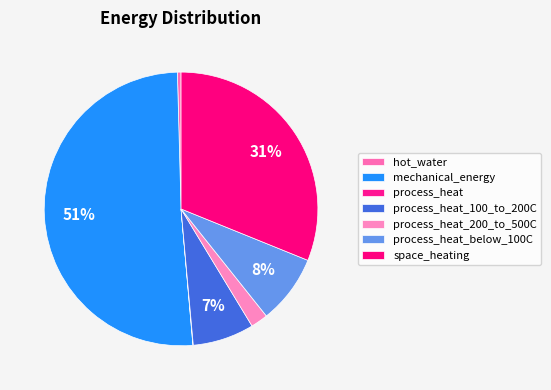

Which slice represents more than half of the pie?

mechanical_energy